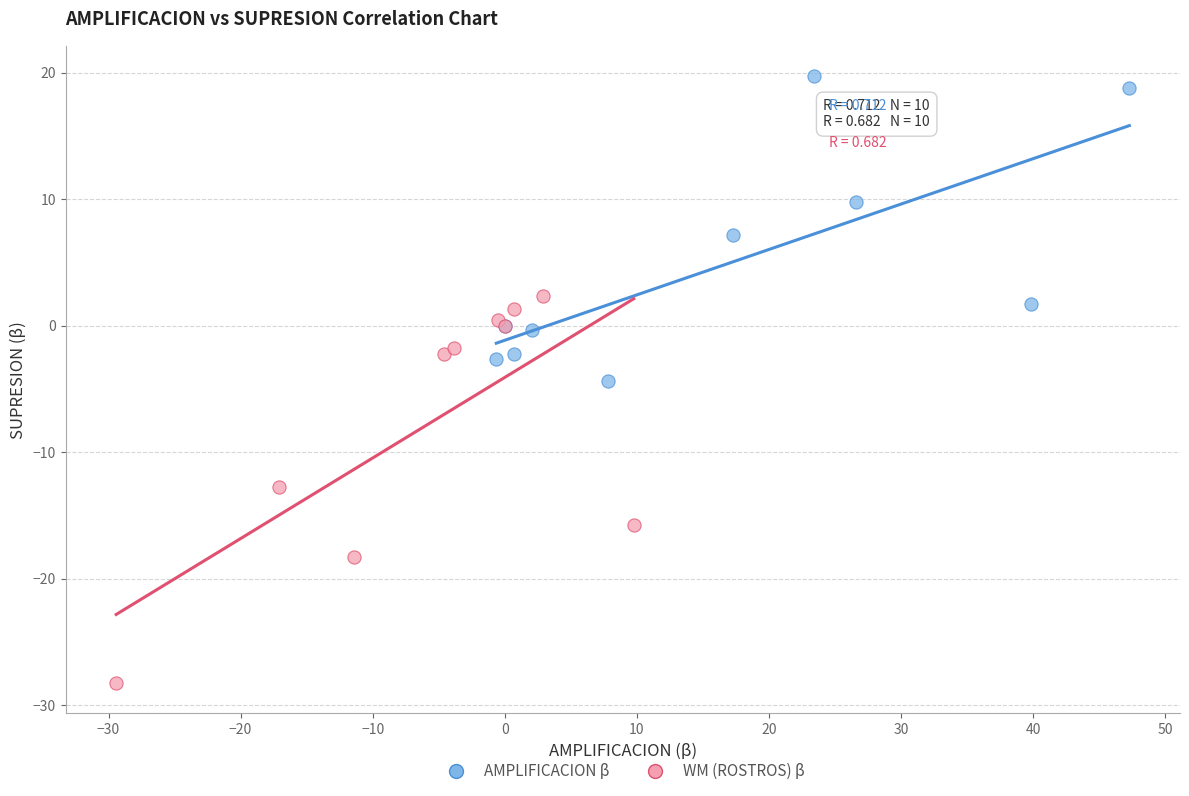

What are all the series names shown in the legend?

AMPLIFICACION β, WM (ROSTROS) β